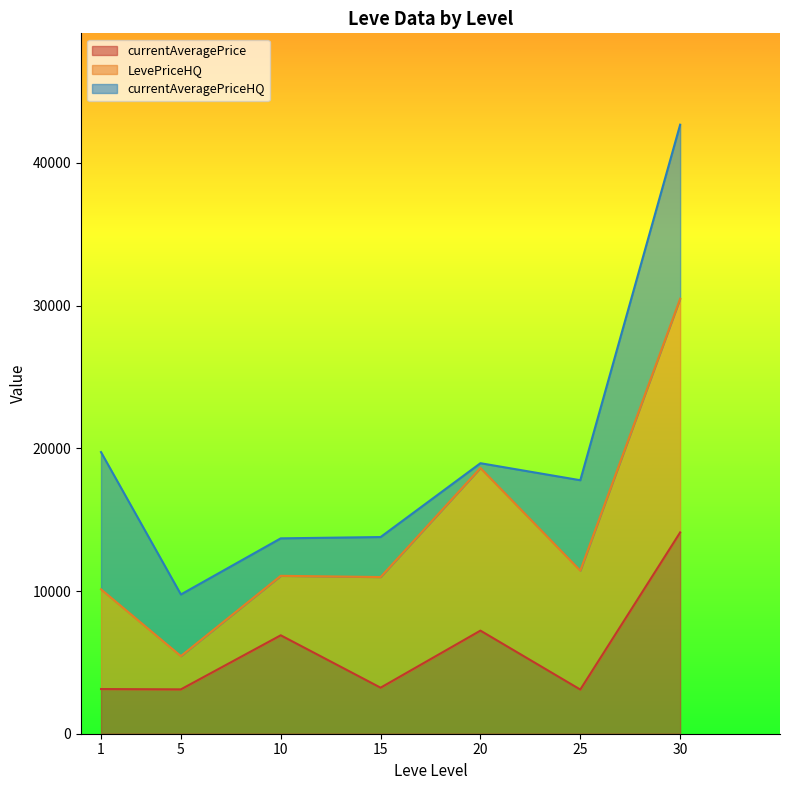

The Leve EXP series shows 38.7 at 15. True or false?

False